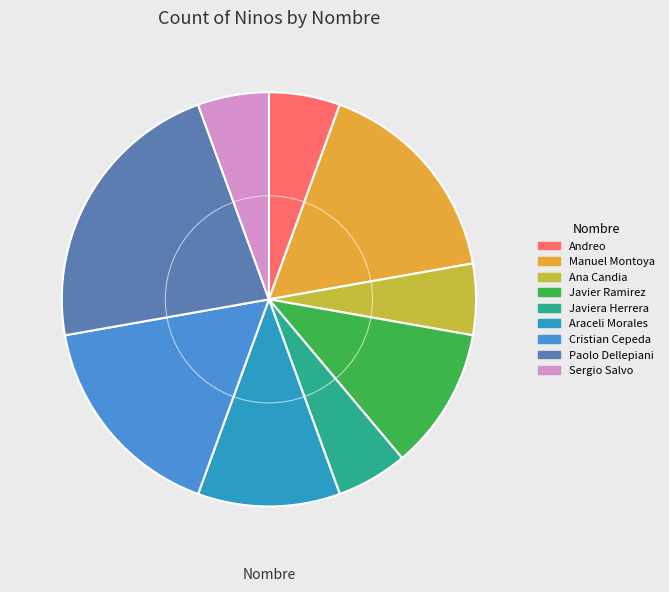

How many segments does this pie chart have?

9